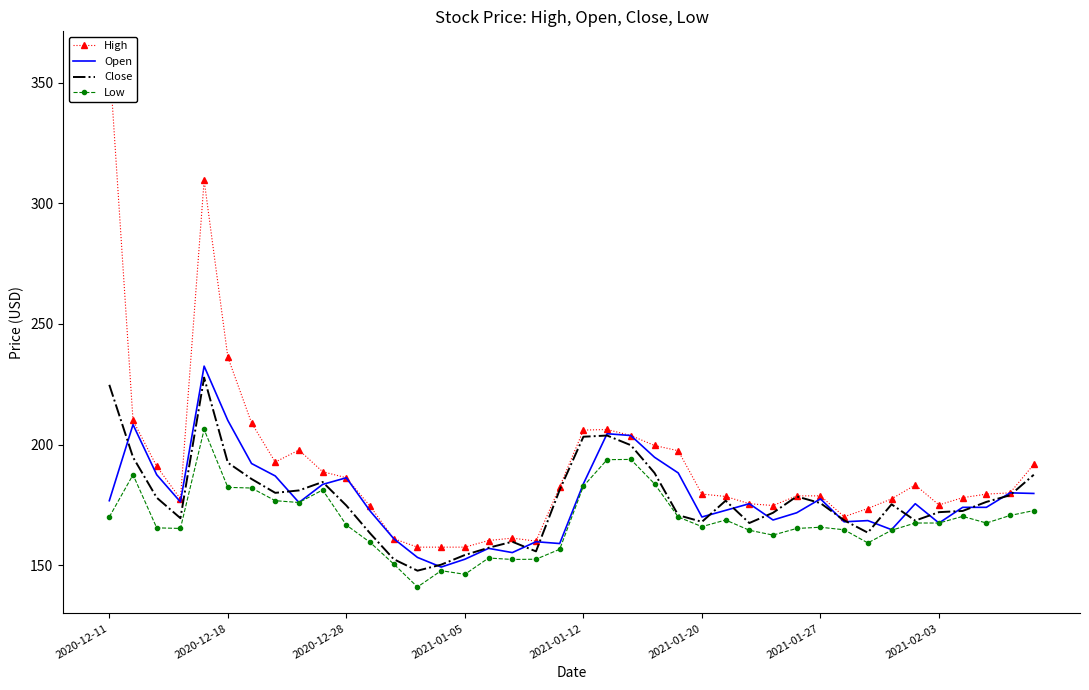

What is the difference between the second highest and second lowest values in the Close series?

74.5